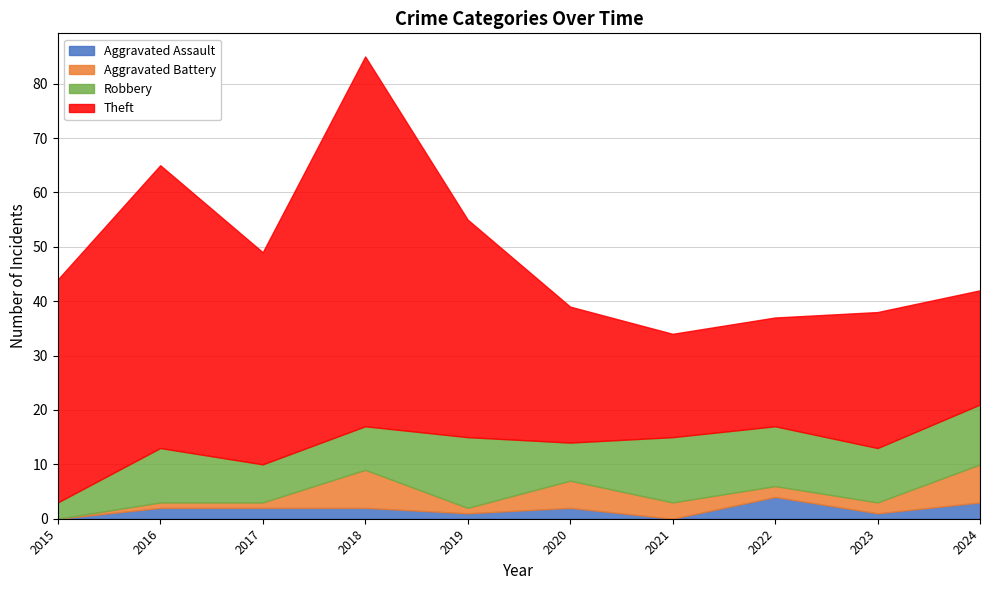

What is the difference between the highest and lowest values at 2015?

41